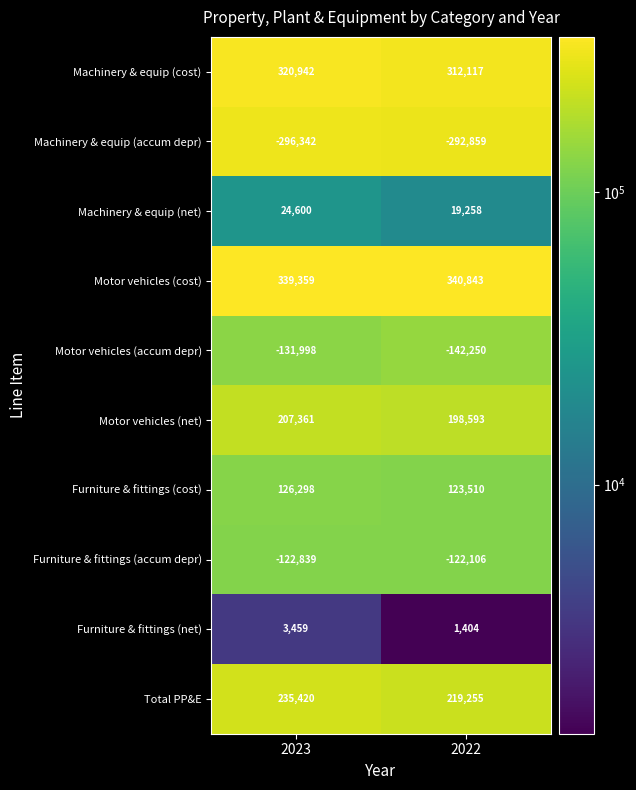

What is the maximum value shown in the chart?

340843